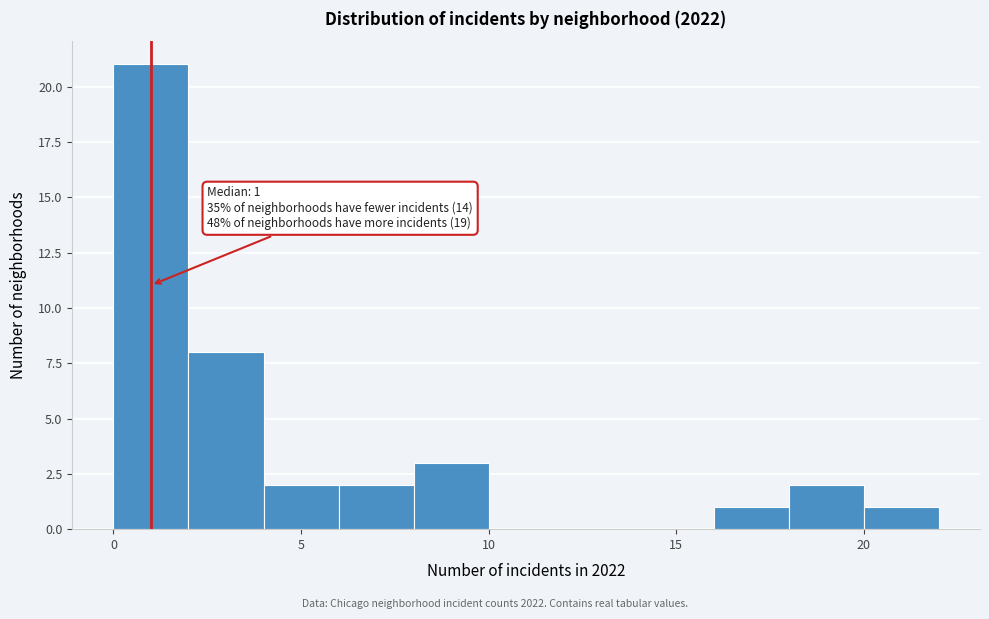

Over which range of the x-axis is the bar tallest?

0 to 2